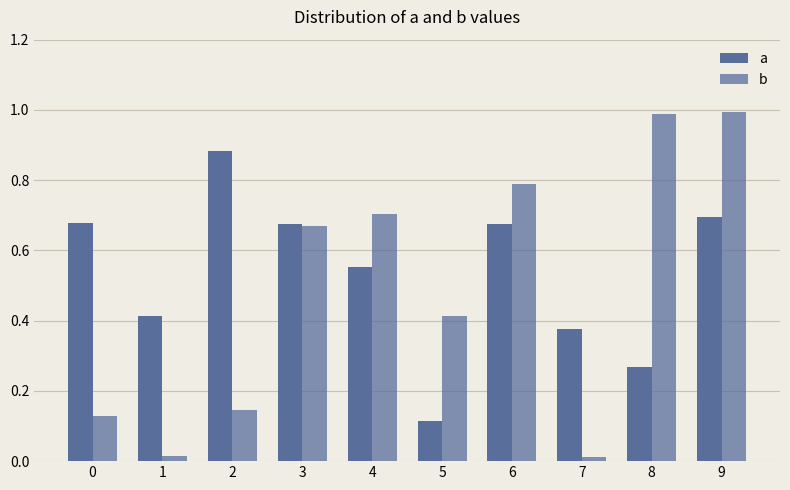

How many bars are there in total?

20